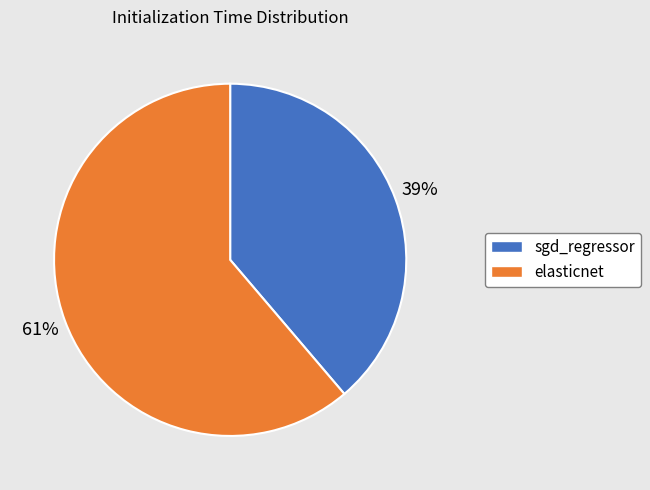

Is the sum of elasticnet and sgd_regressor greater than half?

Yes